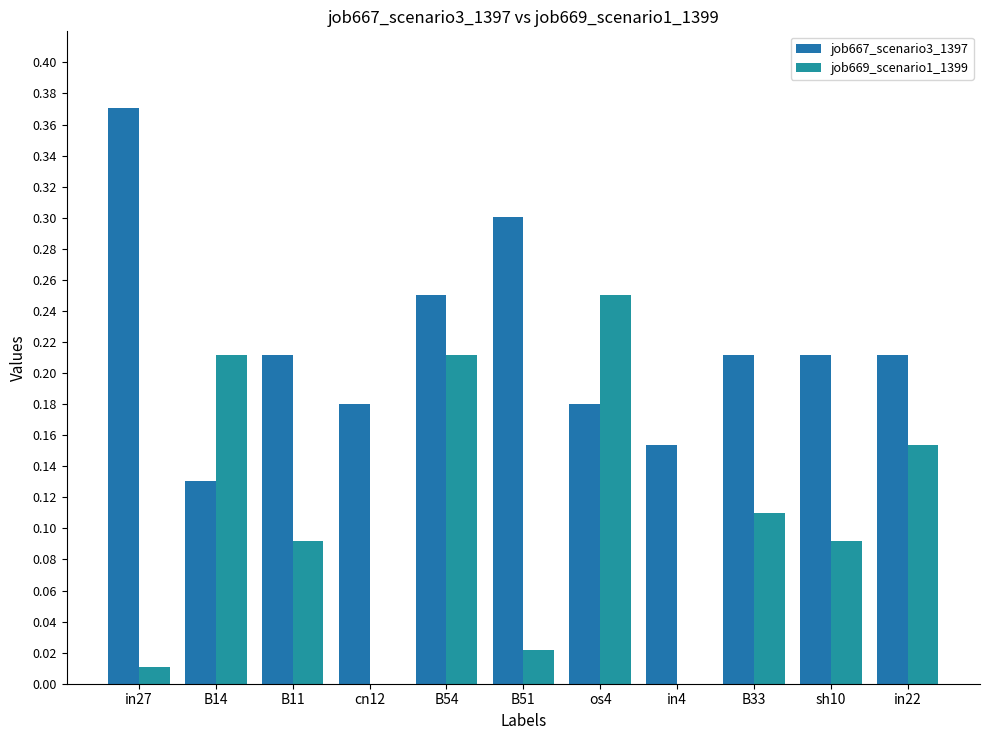

What is the approximate value of job669_scenario1_1399 at B33?

0.1